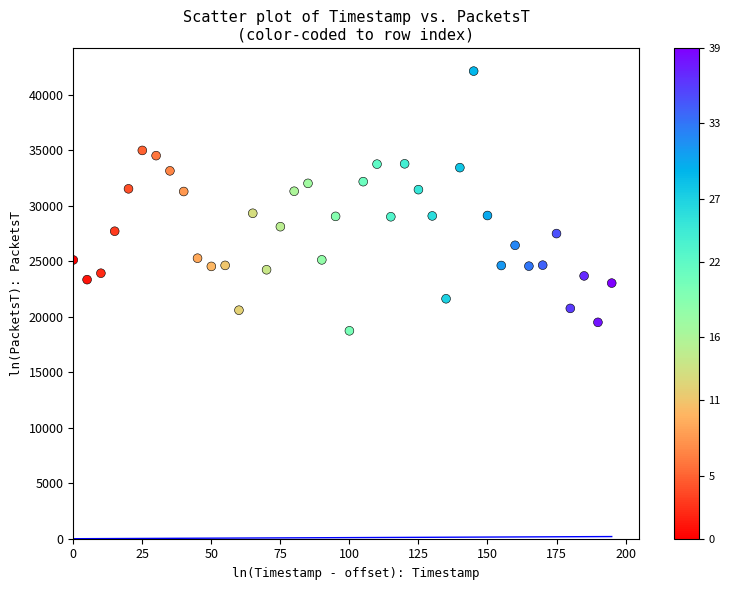

What is the range of X values (max minus min)?

195